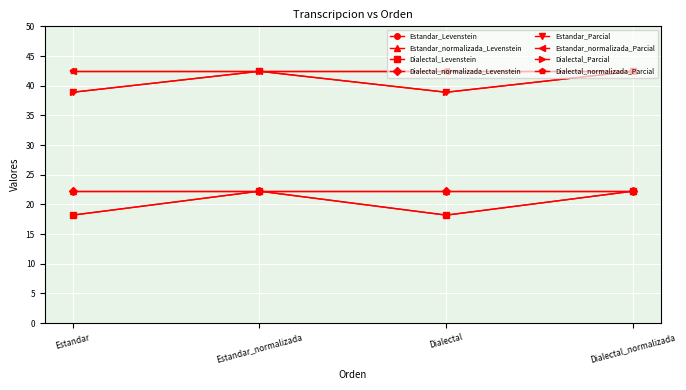

How many interior local peaks does the Dialectal_Parcial series have?

1